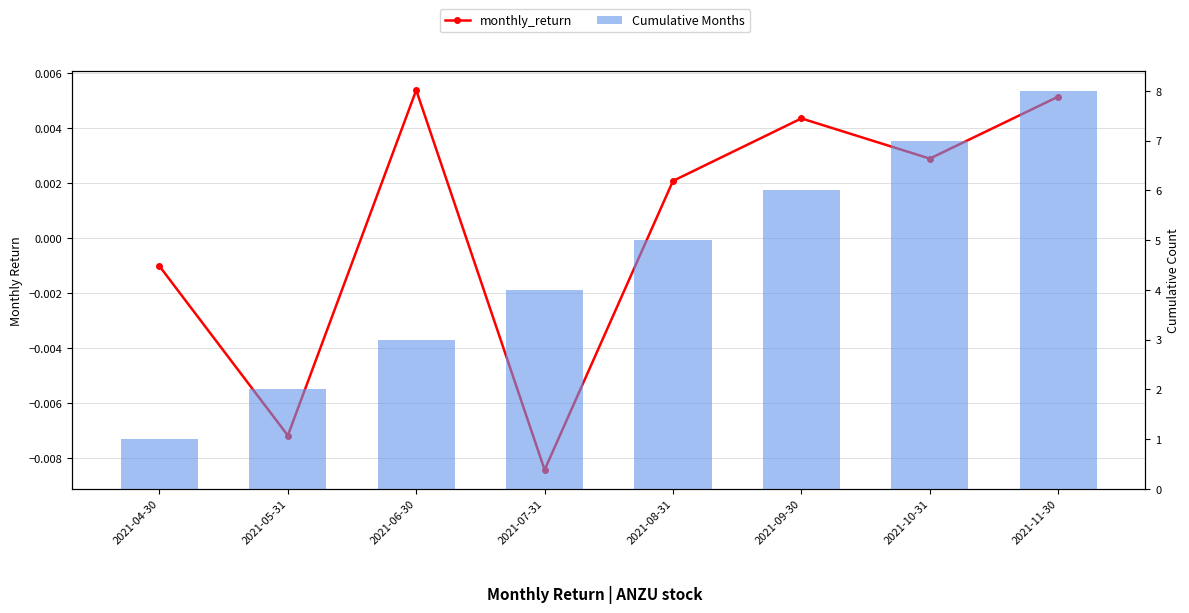

The monthly_return series shows 0.0 at 2021-06-30. True or false?

True